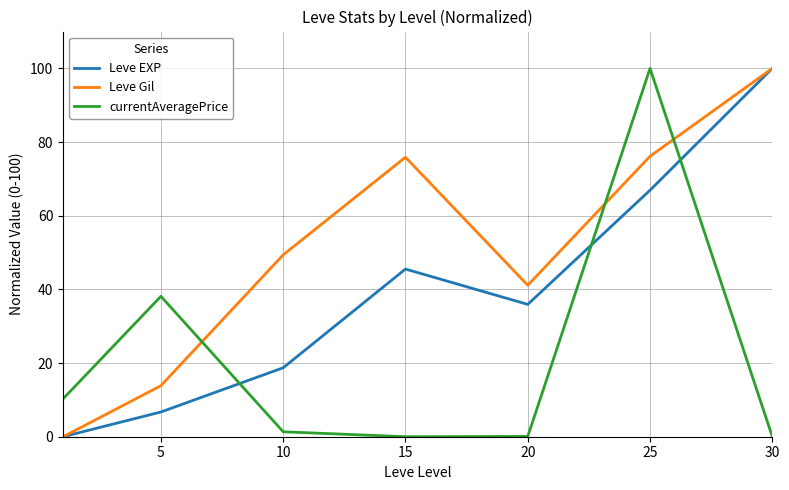

How many intersections are there between currentAveragePrice and Leve EXP?

3